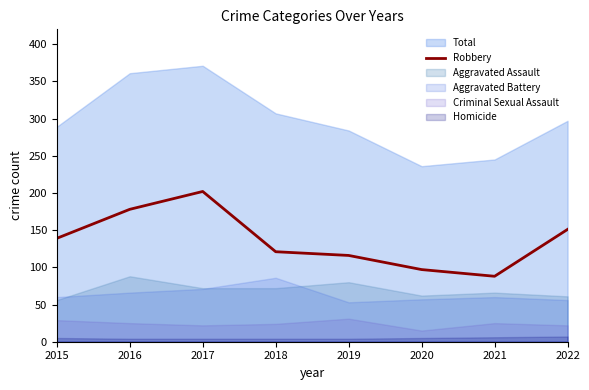

The chart shows a value of 139 at 2015. True or false?

True